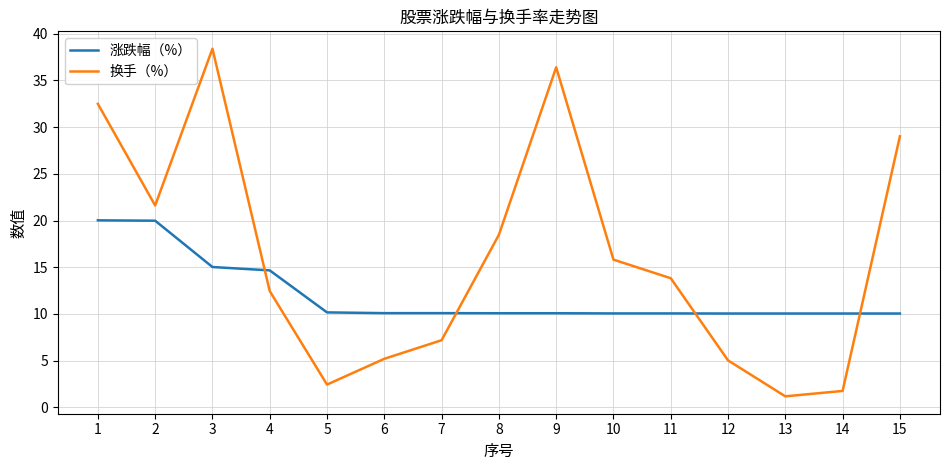

Where does the 换手（%） series first go above 13?

1